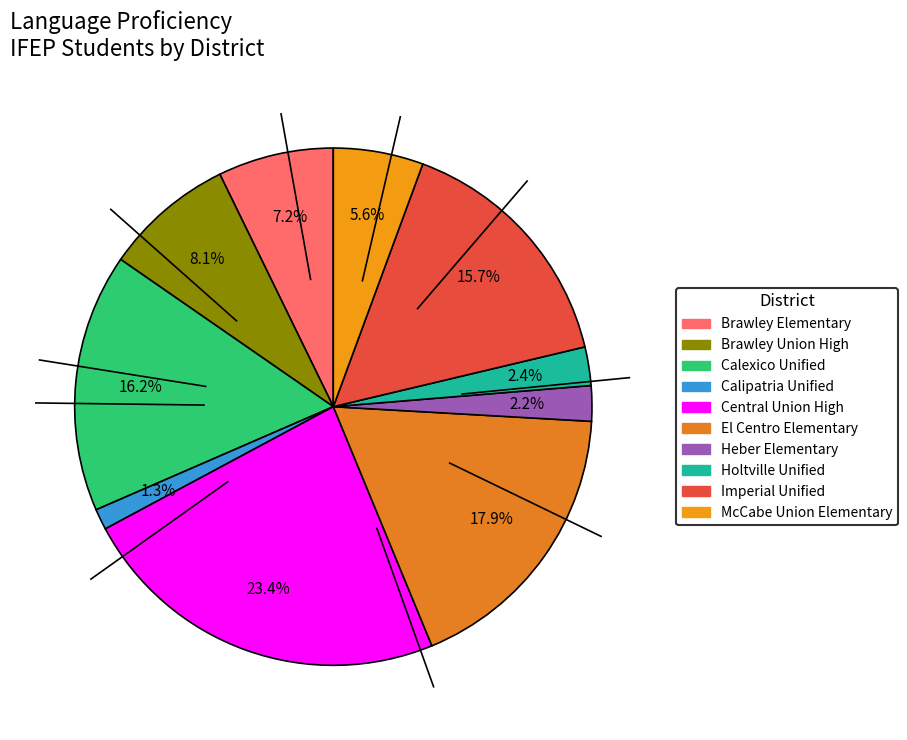

What is the smallest slice in the pie chart?

Calipatria Unified